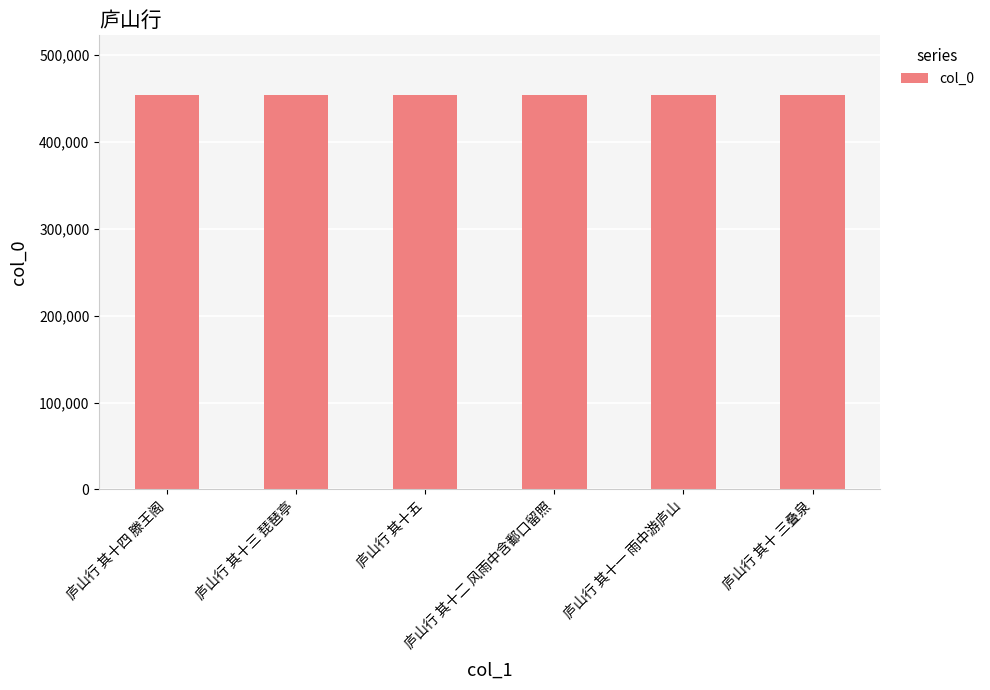

Count the number of categories in the chart.

6